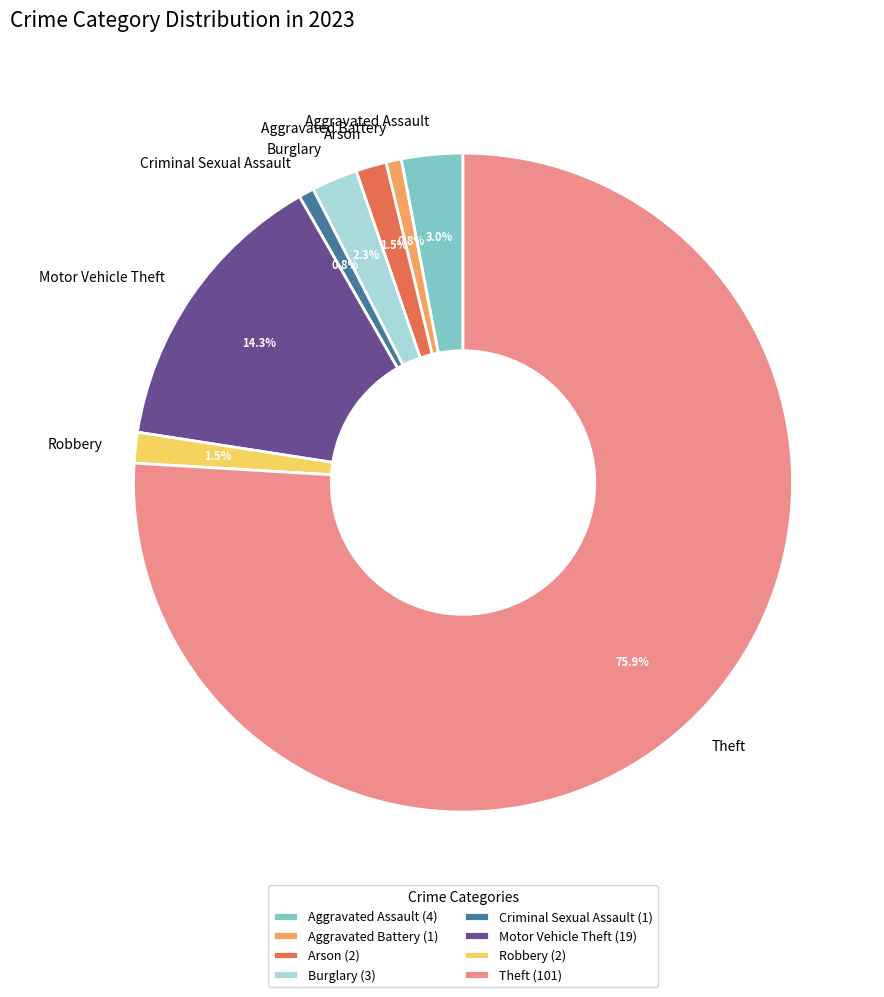

The Motor Vehicle Theft slice represents 14% of the pie. True or false?

True